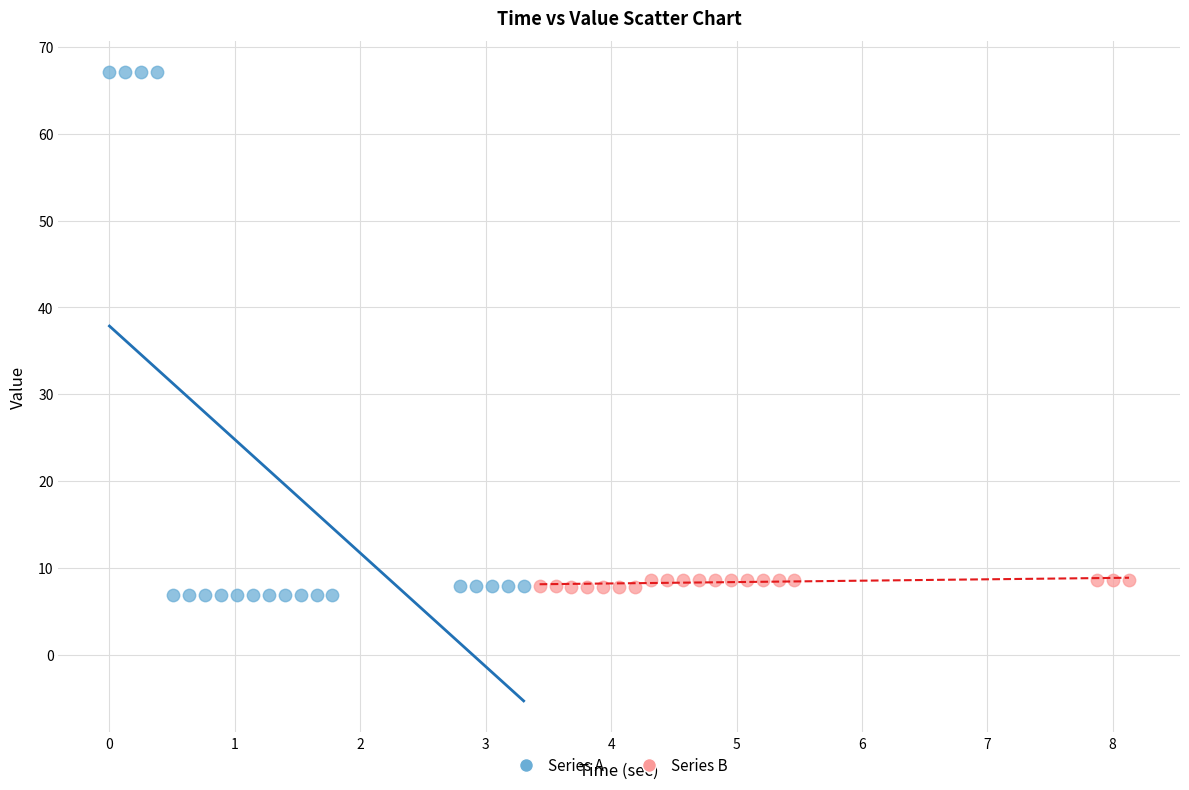

Which series reaches the maximum Y coordinate?

Series A